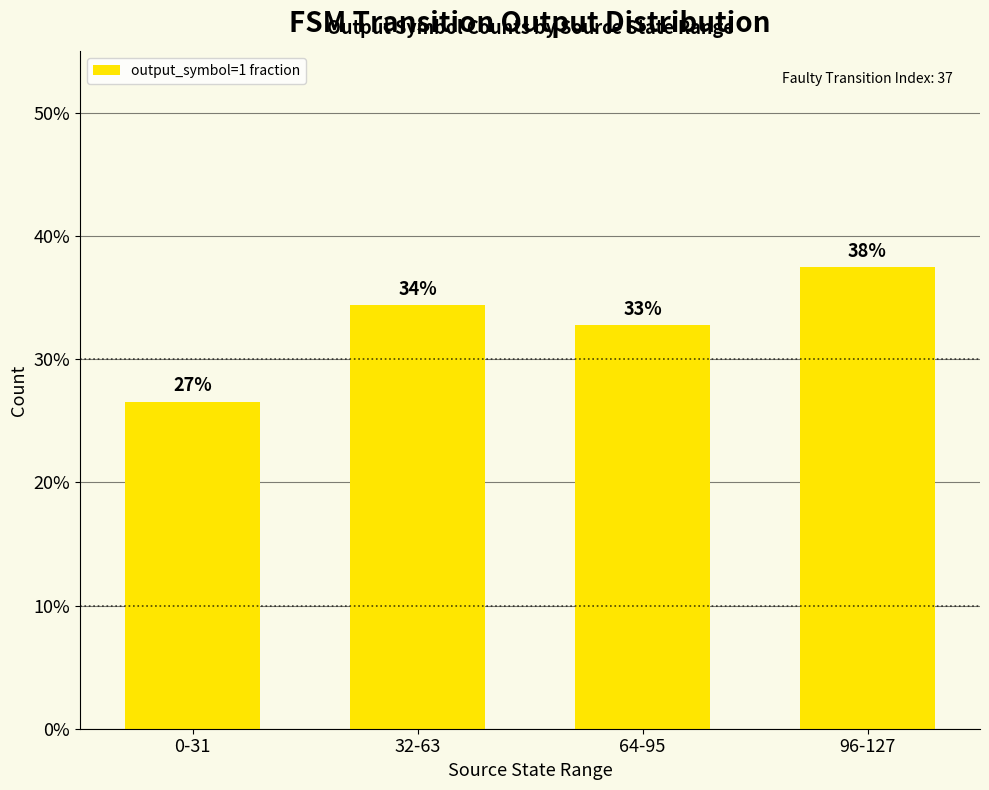

Are the bars horizontal?

No